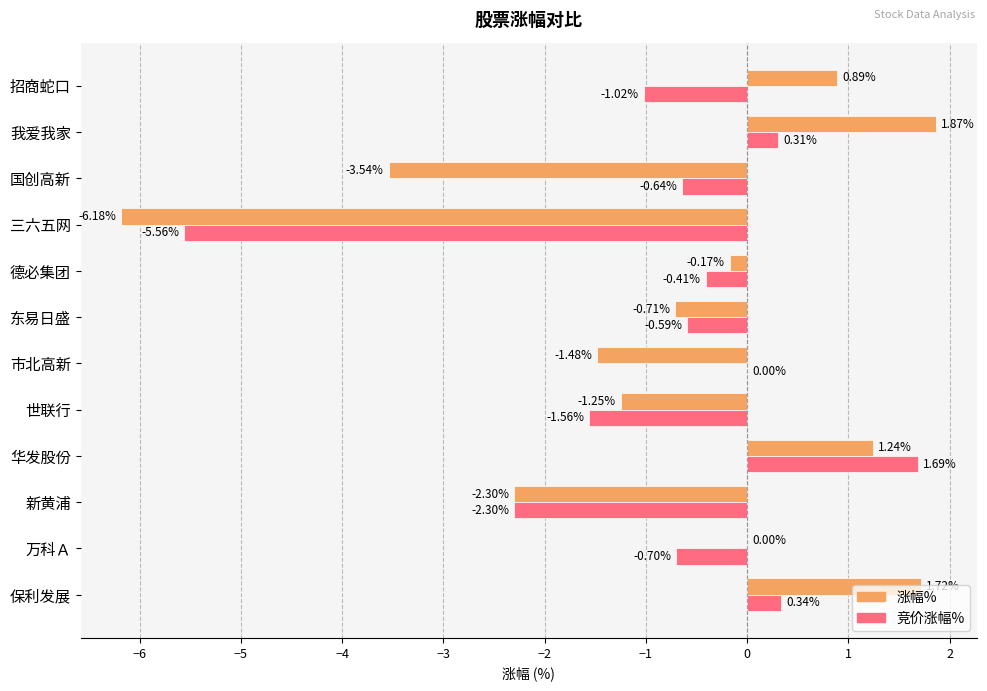

Between 东易日盛 and 三六五网, which series saw the biggest shift?

涨幅%